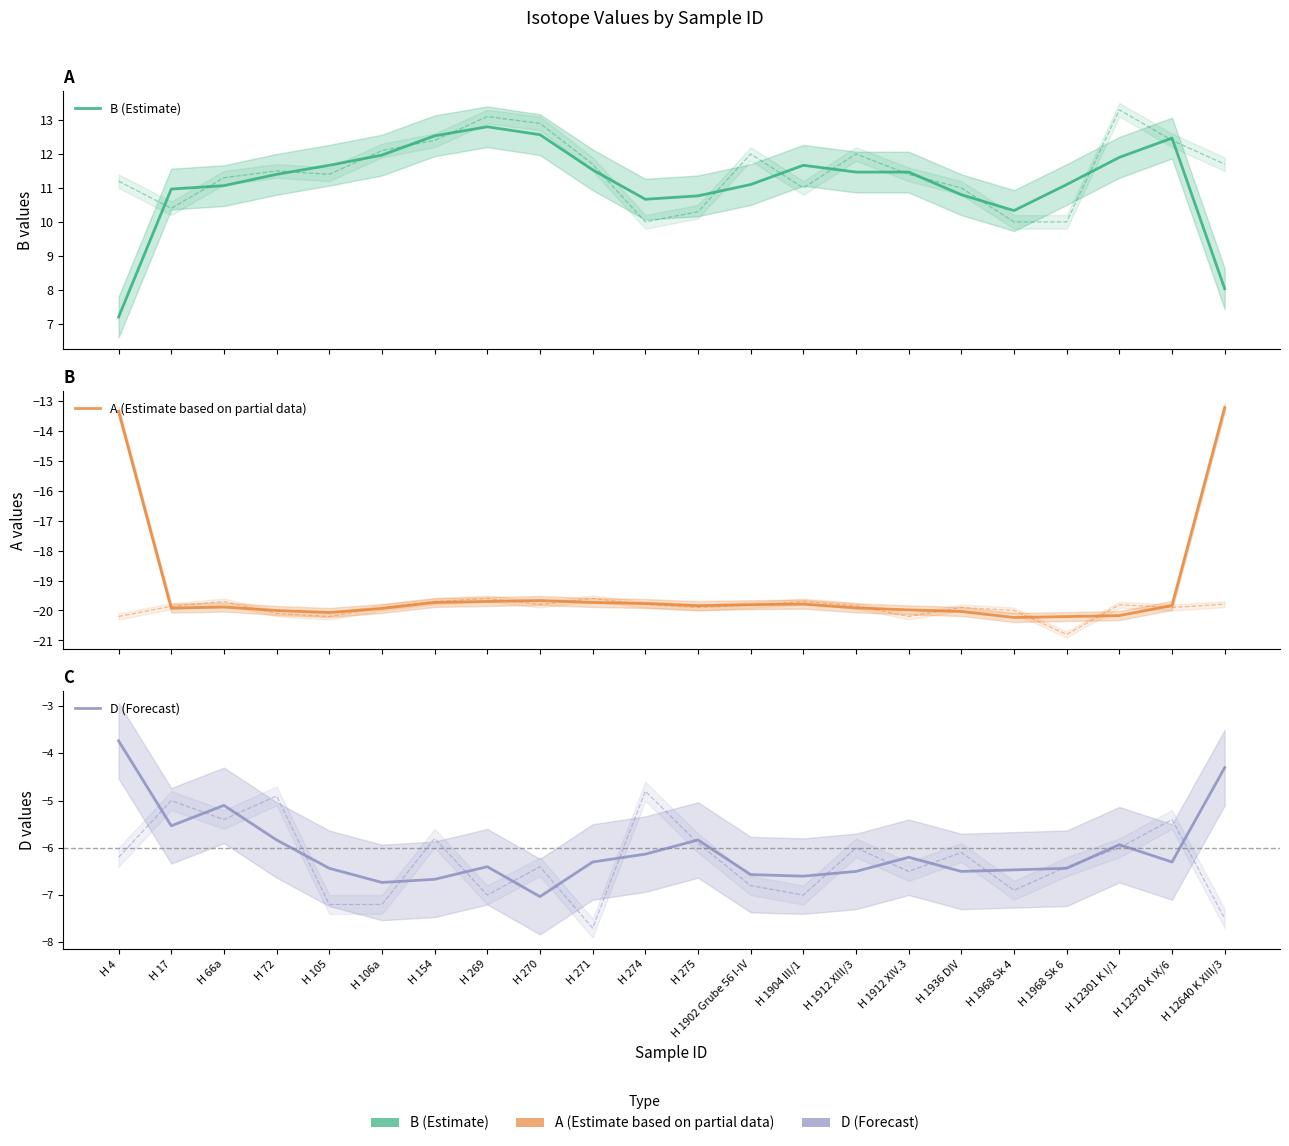

What is the smallest value displayed?

-20.2